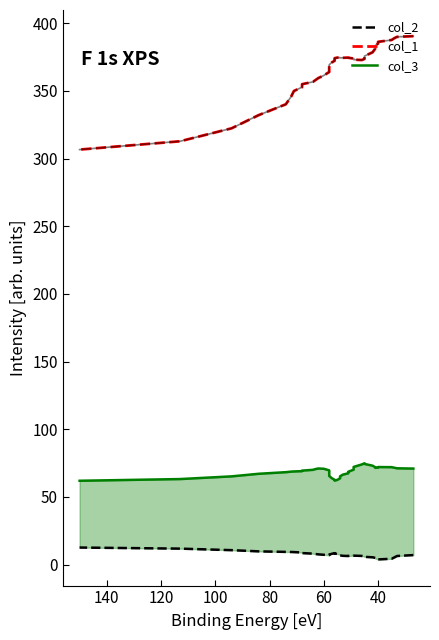

At how many categories does at least one series exceed 109?

40